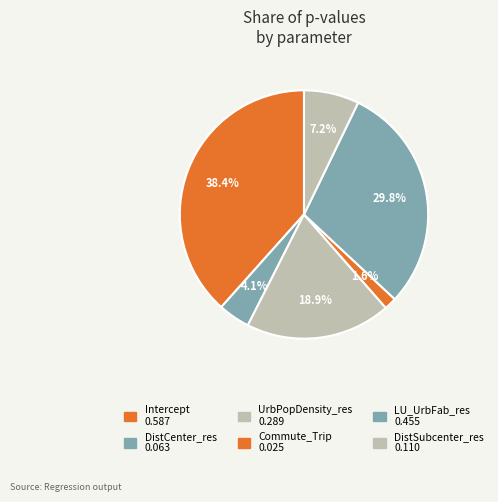

How much of the chart is everything except DistSubcenter_res?

92.8%